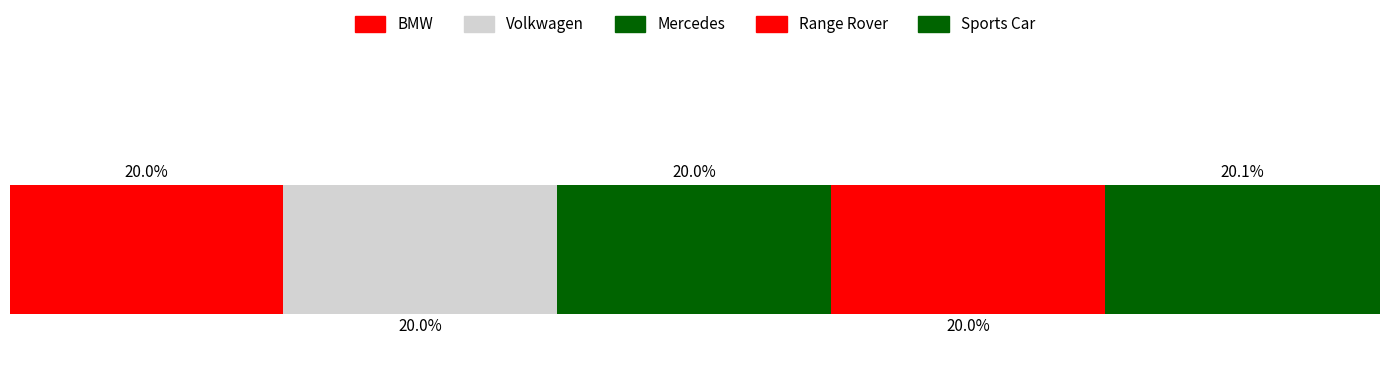

What is the label of the 3rd bar from the left?

Mercedes